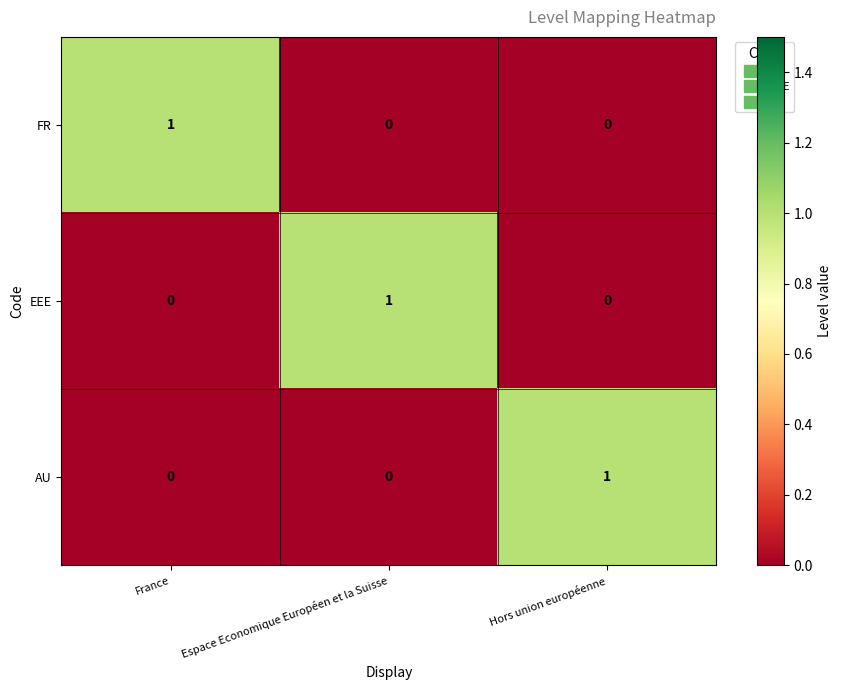

Which category has the highest value in the EEE series?

Espace Economique Européen et la Suisse